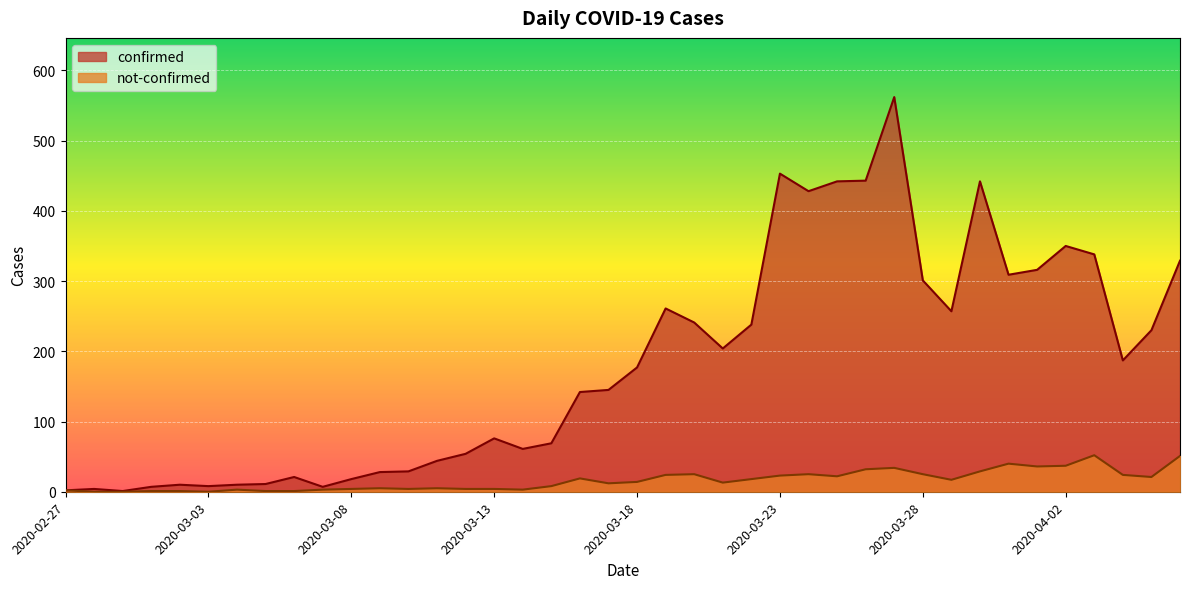

Which has a higher value, 2020-03-11 or 2020-03-09?

2020-03-11